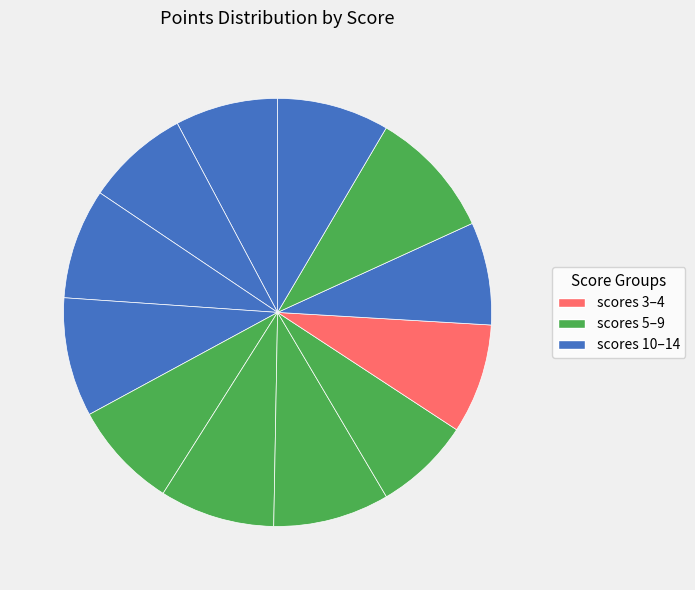

How many segments does this pie chart have?

12